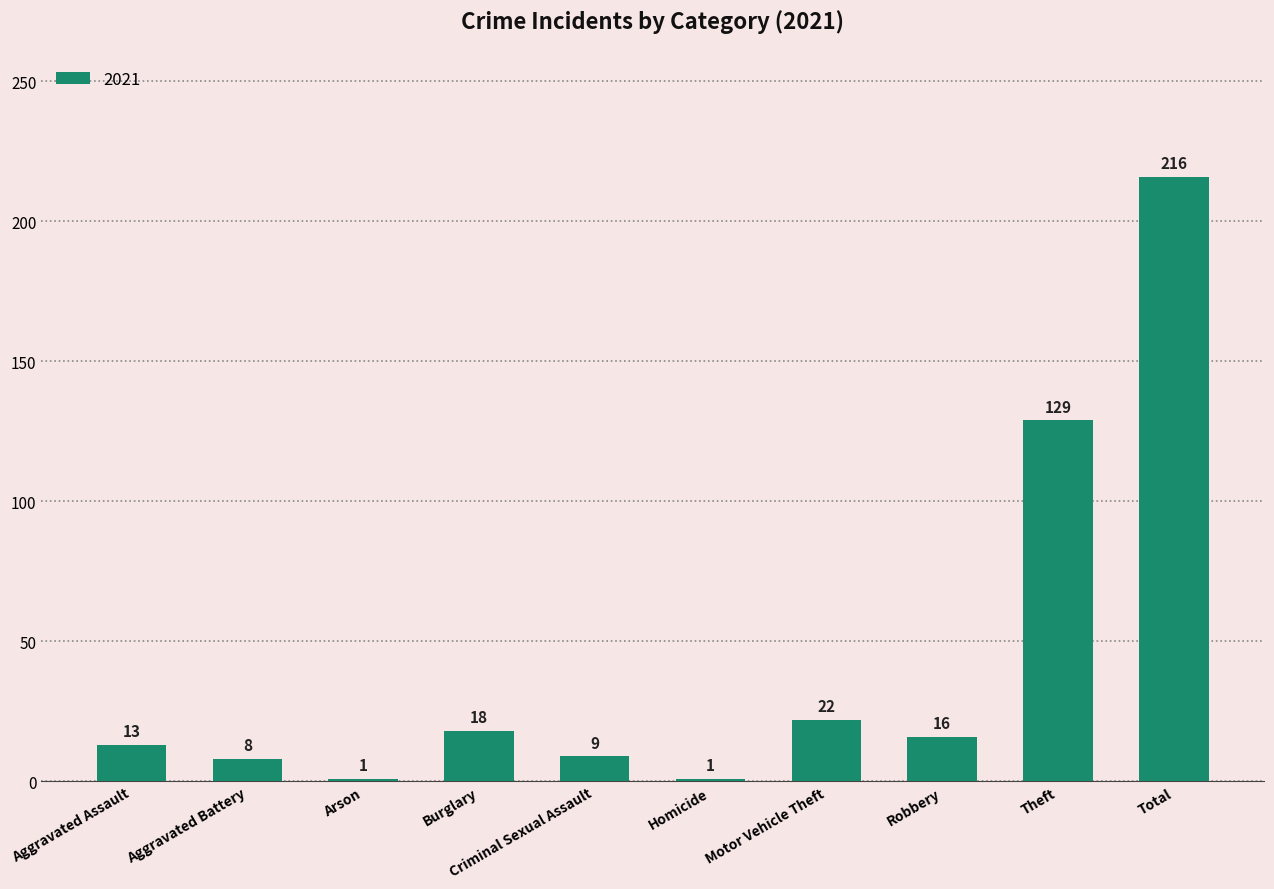

At which label does the data first exceed 16?

Burglary